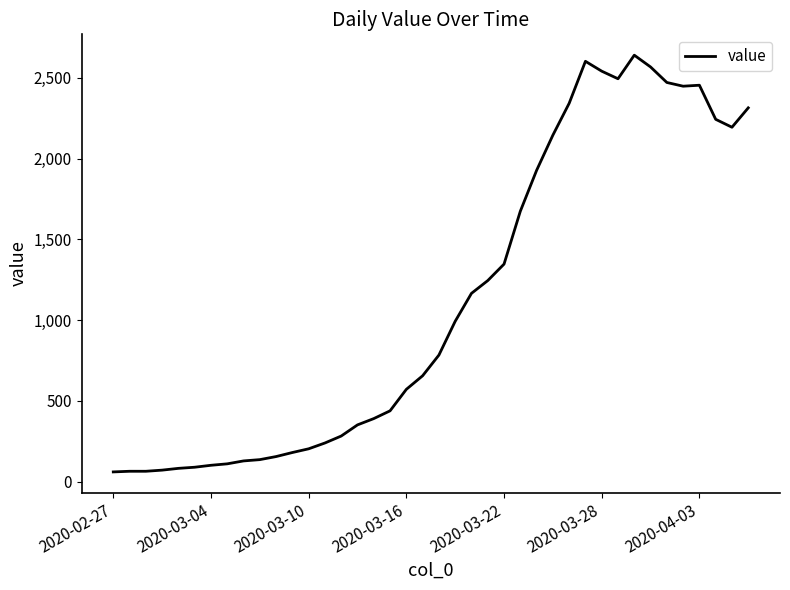

How many lines are shown in the chart?

1